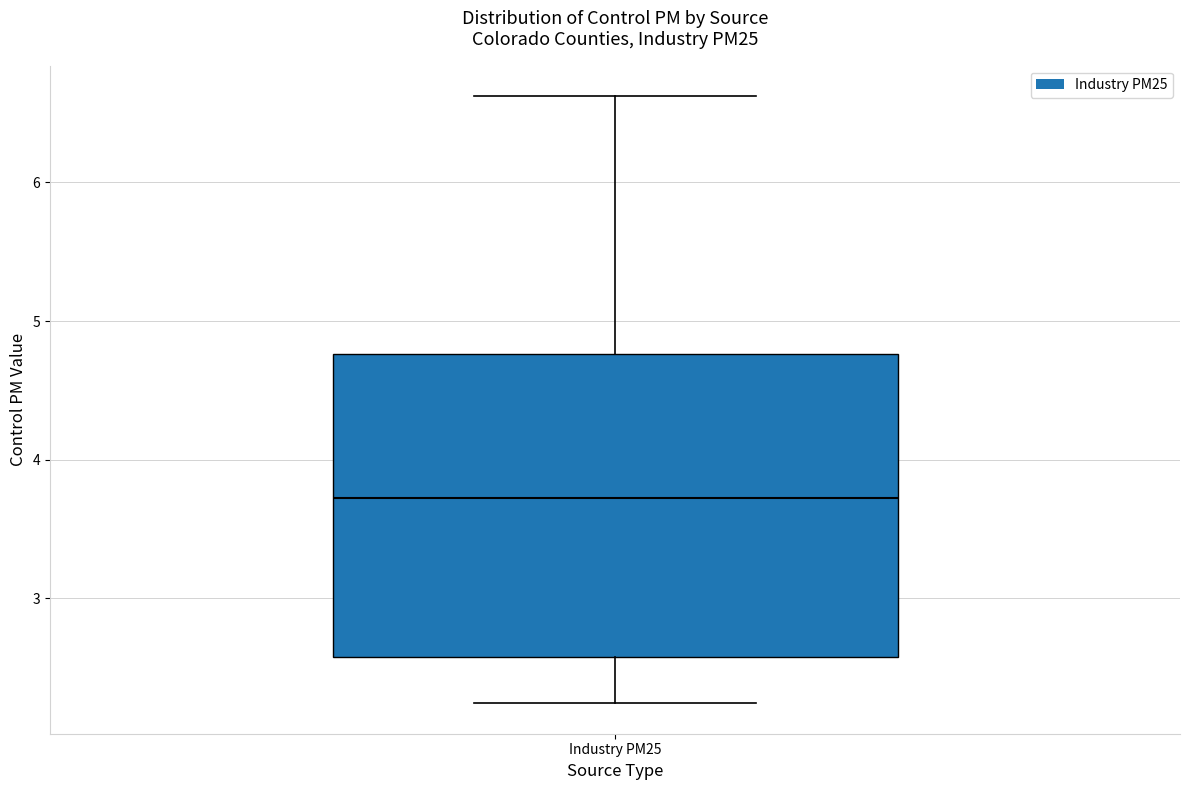

Read this box plot against the y-axis: the position of the median line, the range covered by the box, and the ends of both whiskers. The values are not printed on the chart, so give them approximately, as read against the axis.

median 3.7, box 2.6 to 4.8, whiskers 2.2 to 6.6